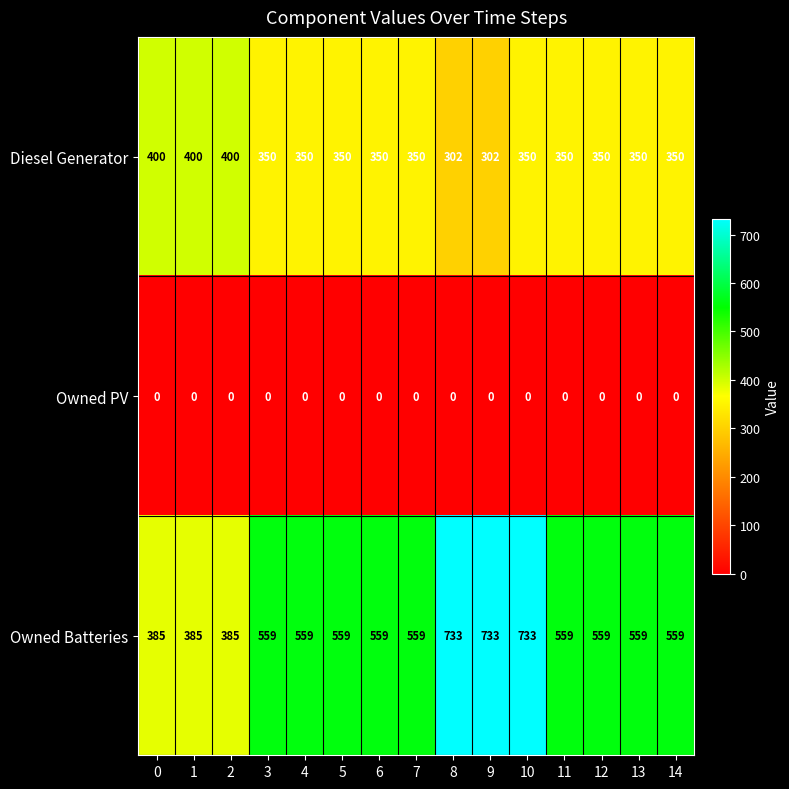

What is the lowest value of the Owned Batteries series?

385